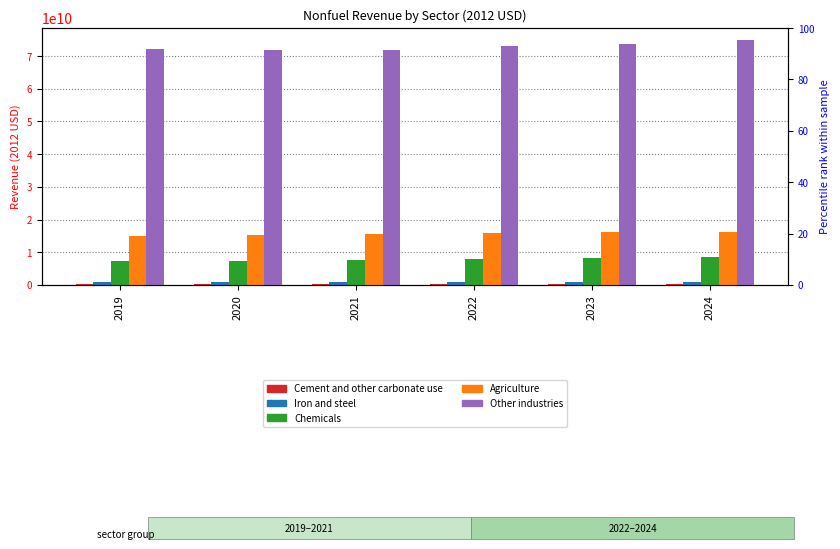

What is the value of the Agriculture bar at the 4th from the left?

15820529524.8